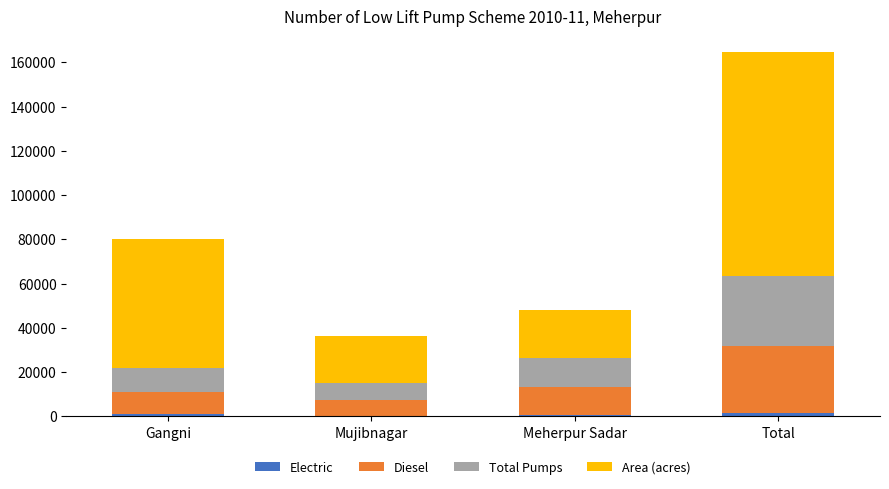

At which category is the sum across all series the highest?

Total